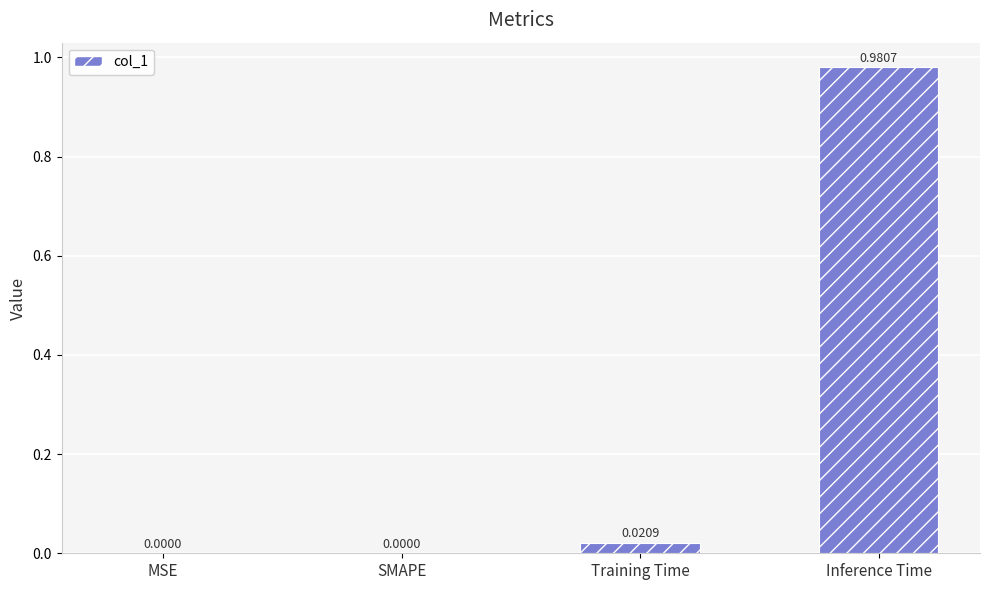

What is the change in value from MSE to Inference Time?

+1.0